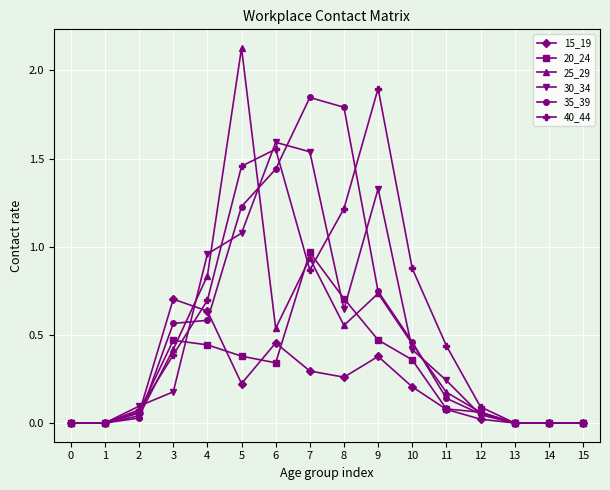

Is the value of 35_39 at 6 greater than the value of 20_24 at 6?

Yes